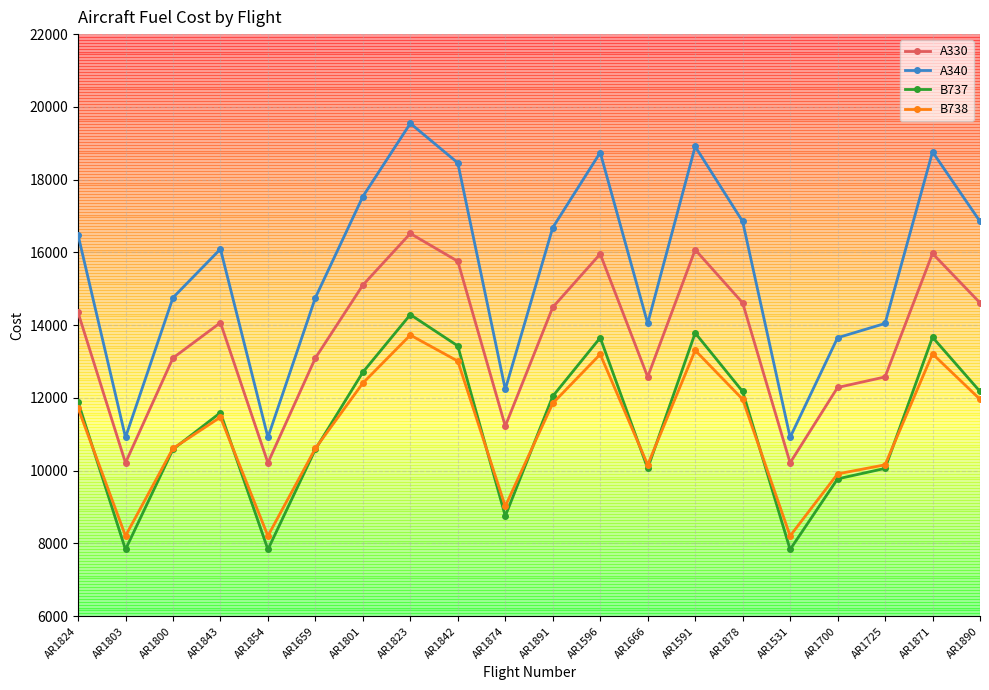

What are all the series names shown in the legend?

A330, A340, B737, B738